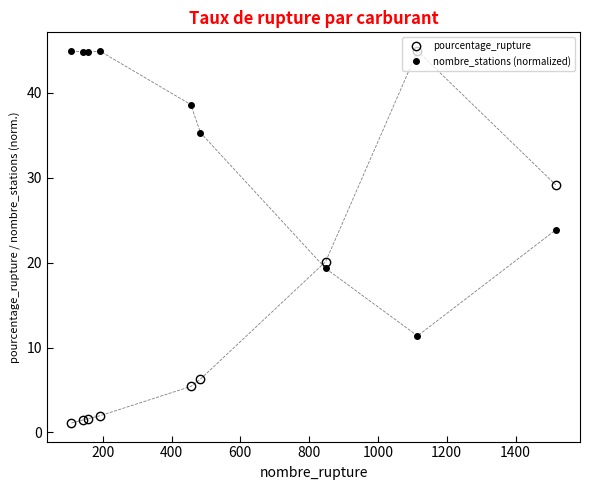

Which series has the largest total across all categories?

nombre_stations (normalized)